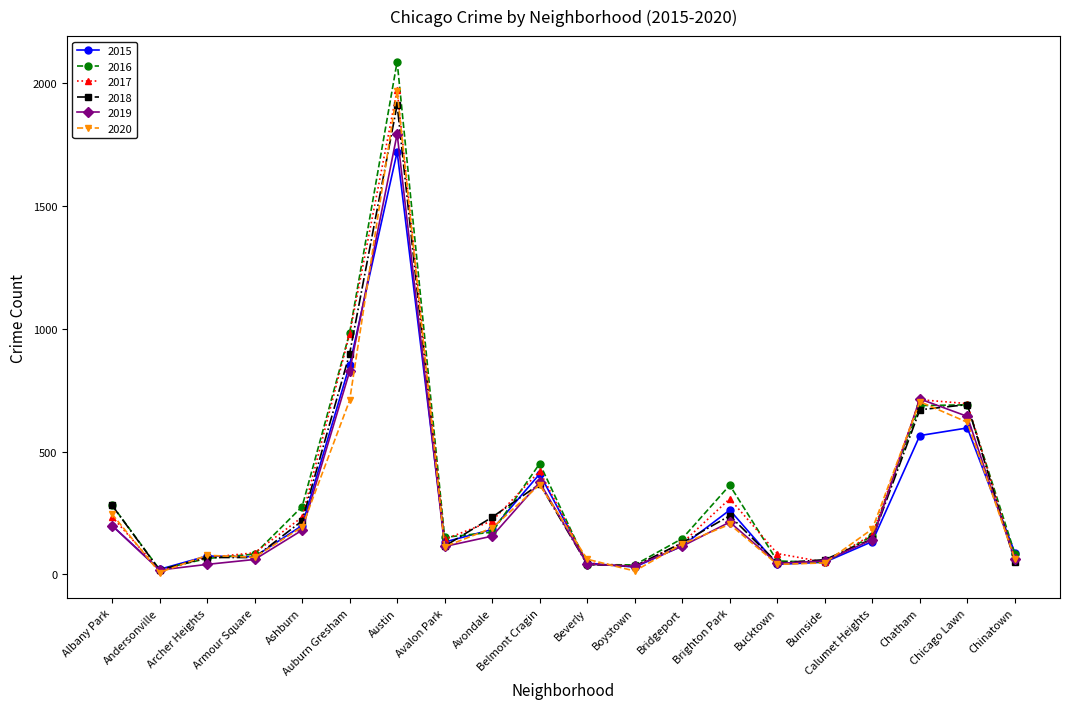

At which label does 2016 reach its peak?

Austin